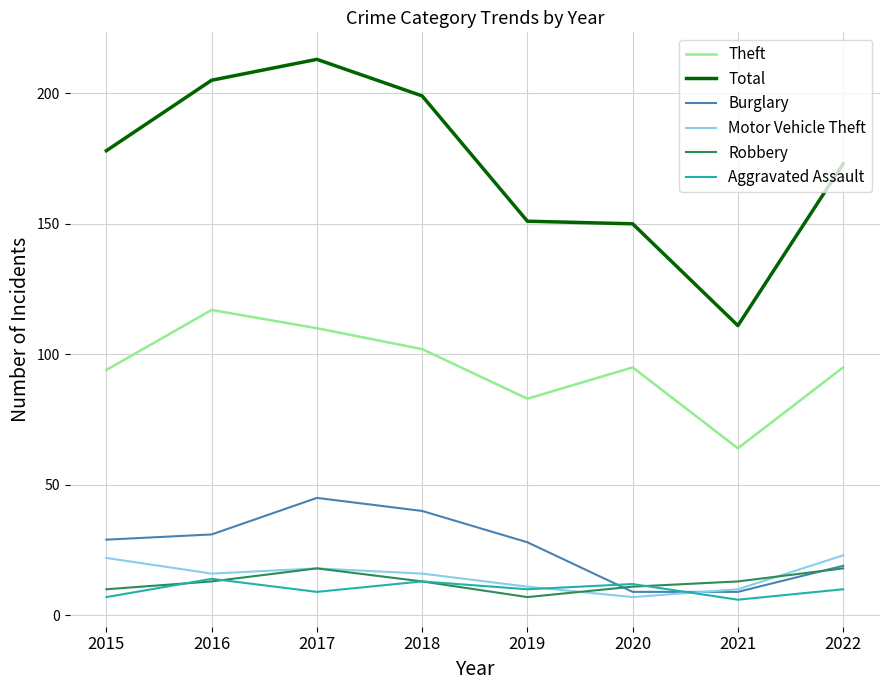

True or false: Aggravated Assault and Motor Vehicle Theft intersect in this chart.

True